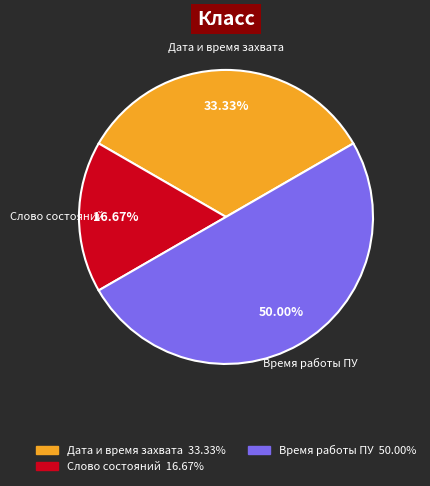

How many segments does this pie chart have?

3